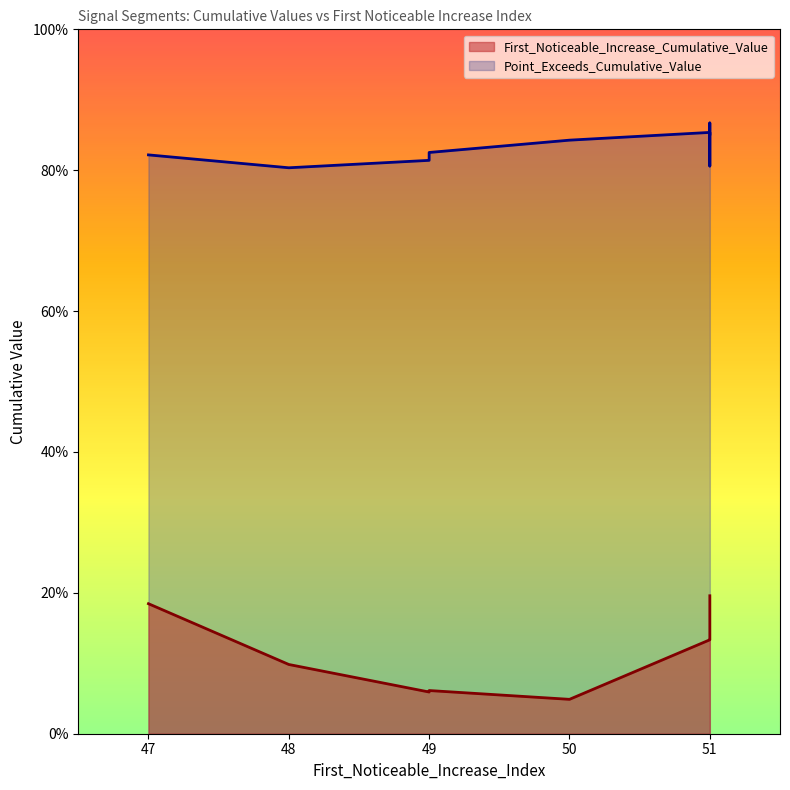

At 50, list the series in order from smallest to largest.

First_Noticeable_Increase_Cumulative_Value, Point_Exceeds_Cumulative_Value